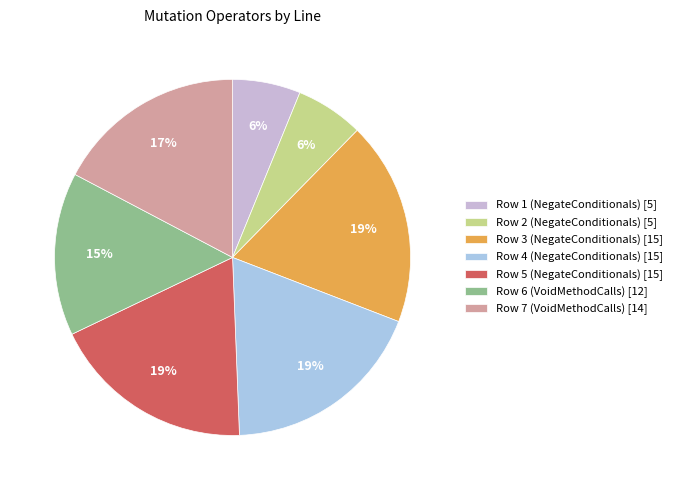

Is it true that Row 1 (NegateConditionals) [5] is 6% of the pie?

True